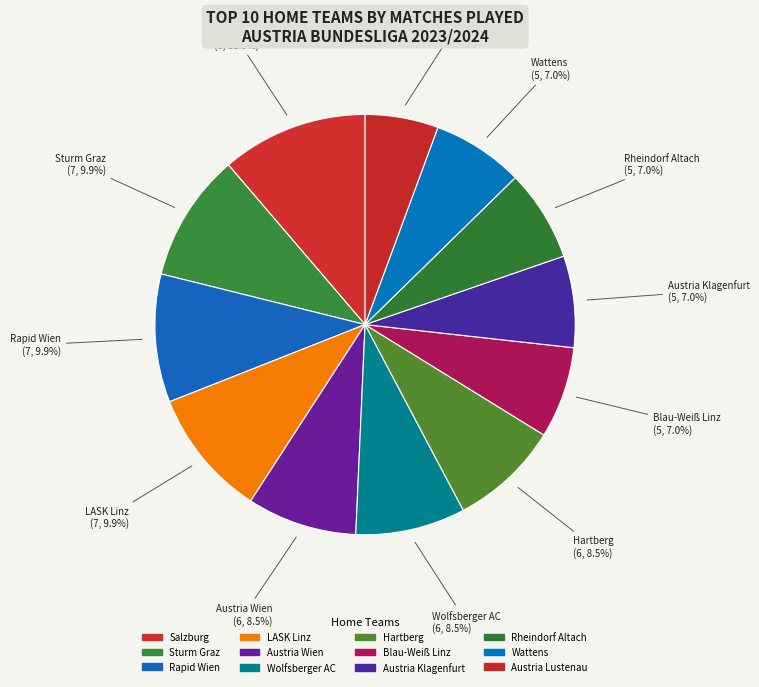

Which slice is the smallest?

Austria Lustenau